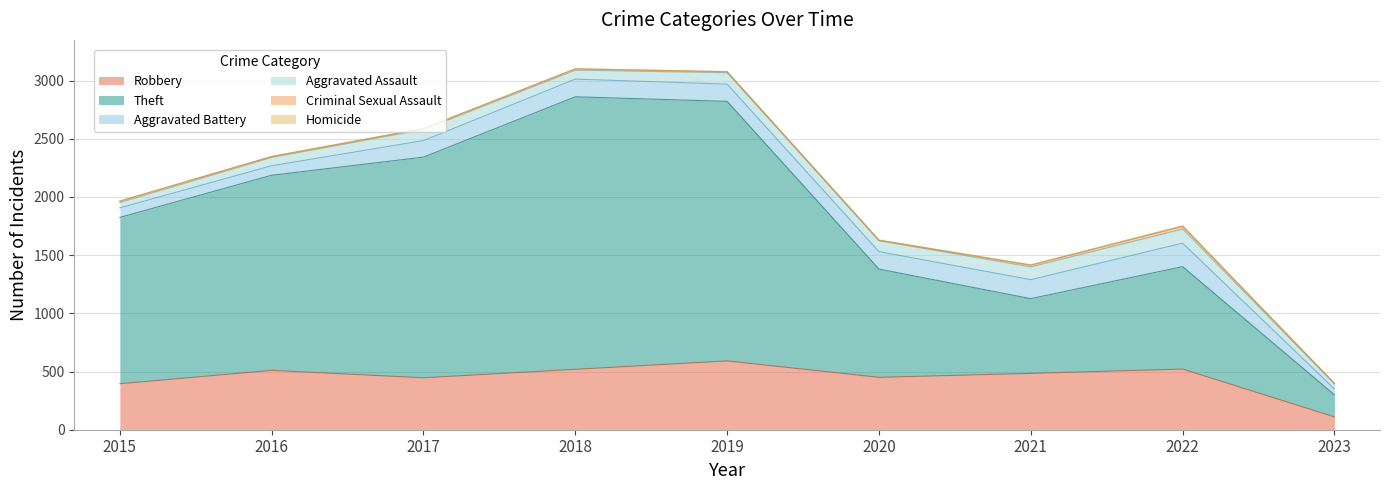

What is the difference between the Aggravated Battery values at 2023 and 2017?

91